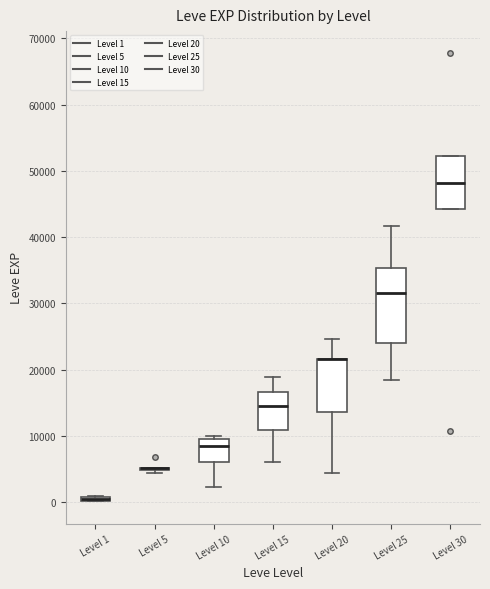

Where does the median line of the box for Level 30 sit on the y-axis? The values are not printed on the chart, so give them approximately, as read against the axis.

48000